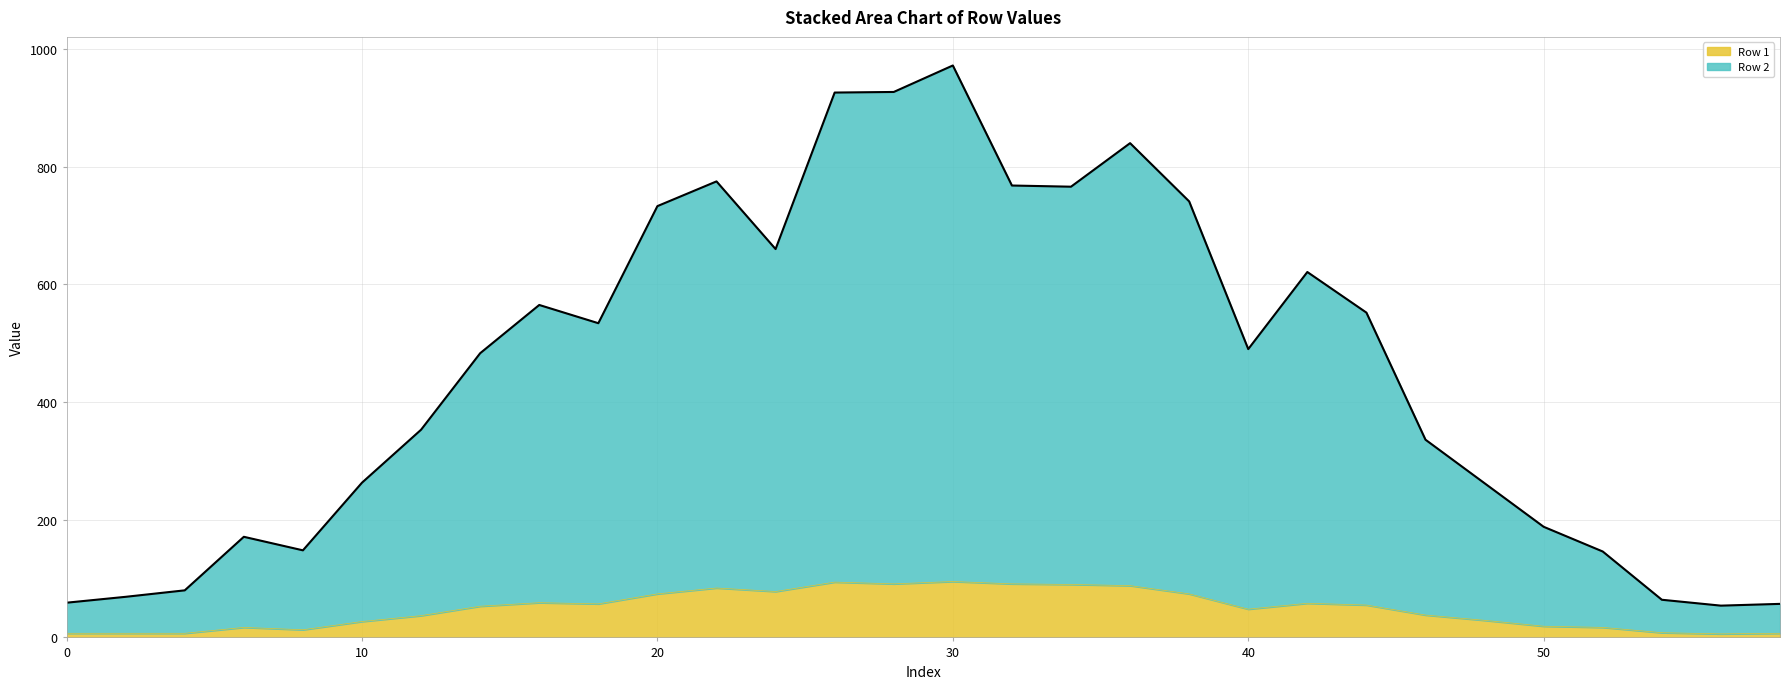

Where is the first local maximum for Row 2?

6